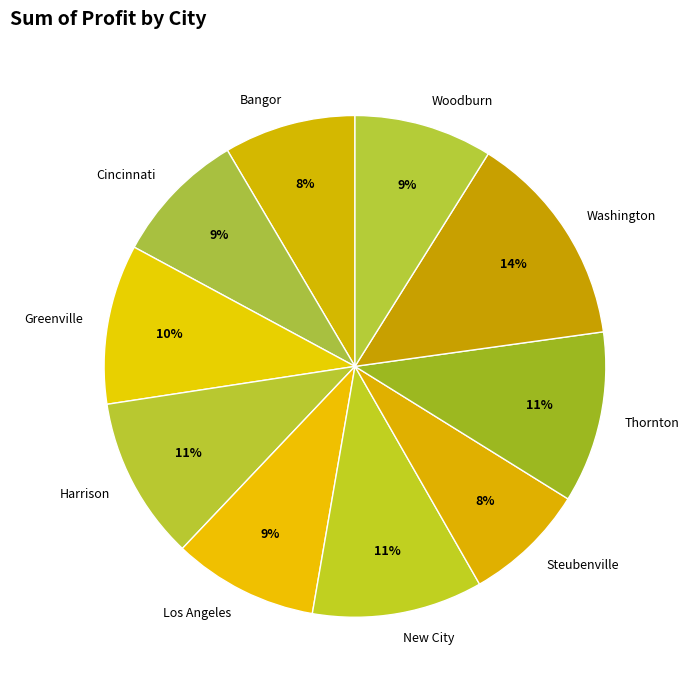

Does any single category account for the majority?

No